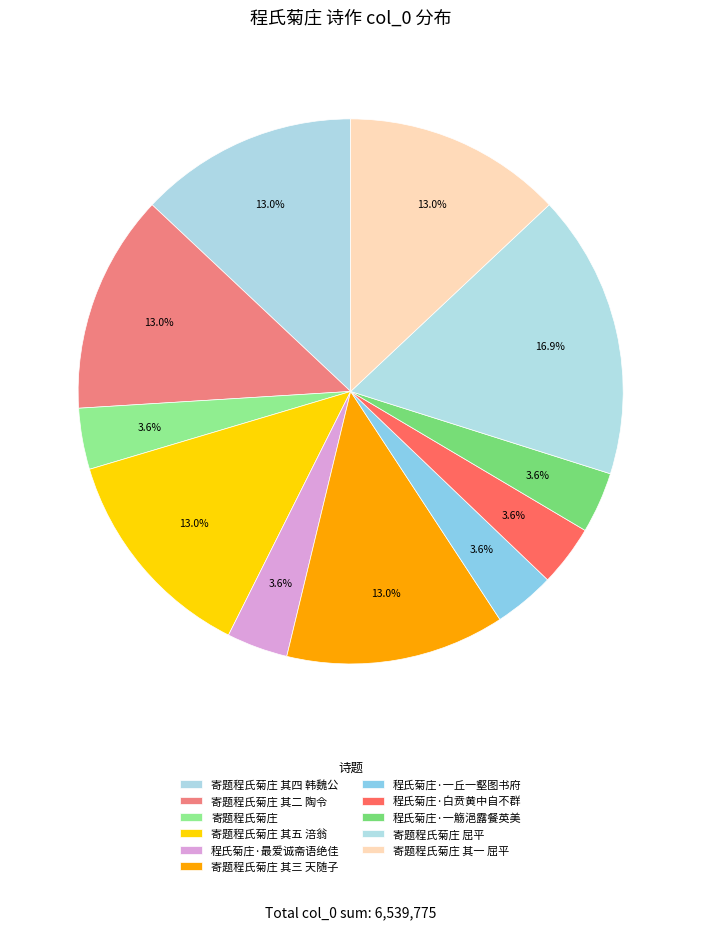

To the nearest percent, what portion does 寄题程氏菊庄 其二 陶令 represent?

13%